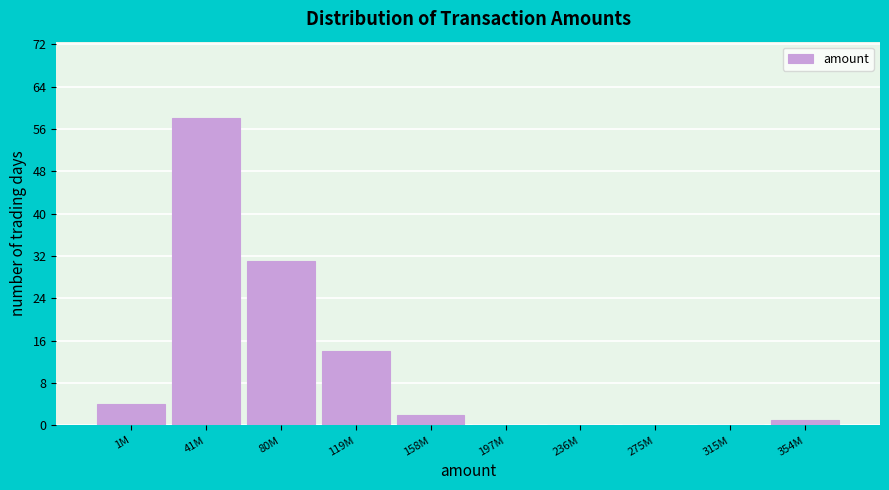

Reading left to right, what are all the values shown in this chart?

1M=4	41M=58	80M=31	119M=14	158M=2	197M=0	236M=0	275M=0	315M=0	354M=1